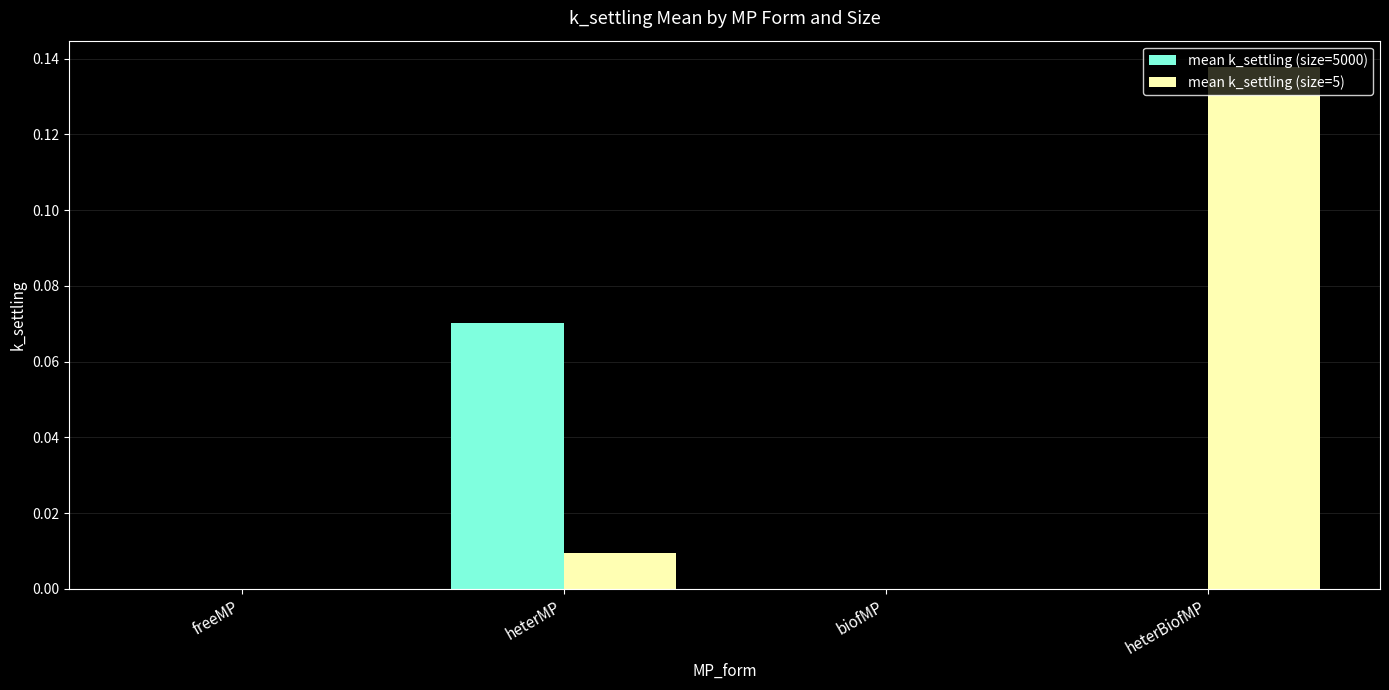

Which series has the largest total across all categories?

mean k_settling (size=5)